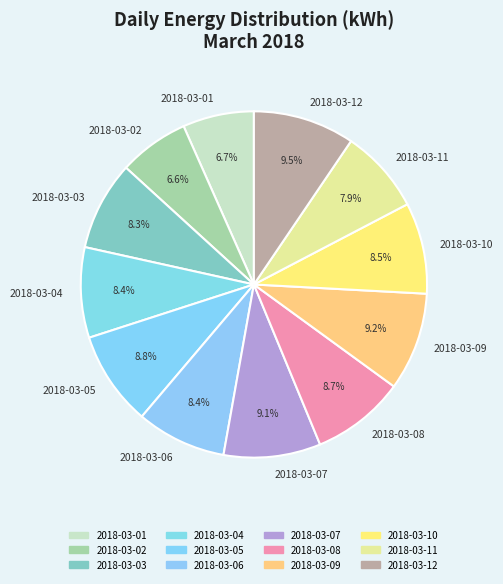

Does 2018-03-03 represent more than half of the total?

No